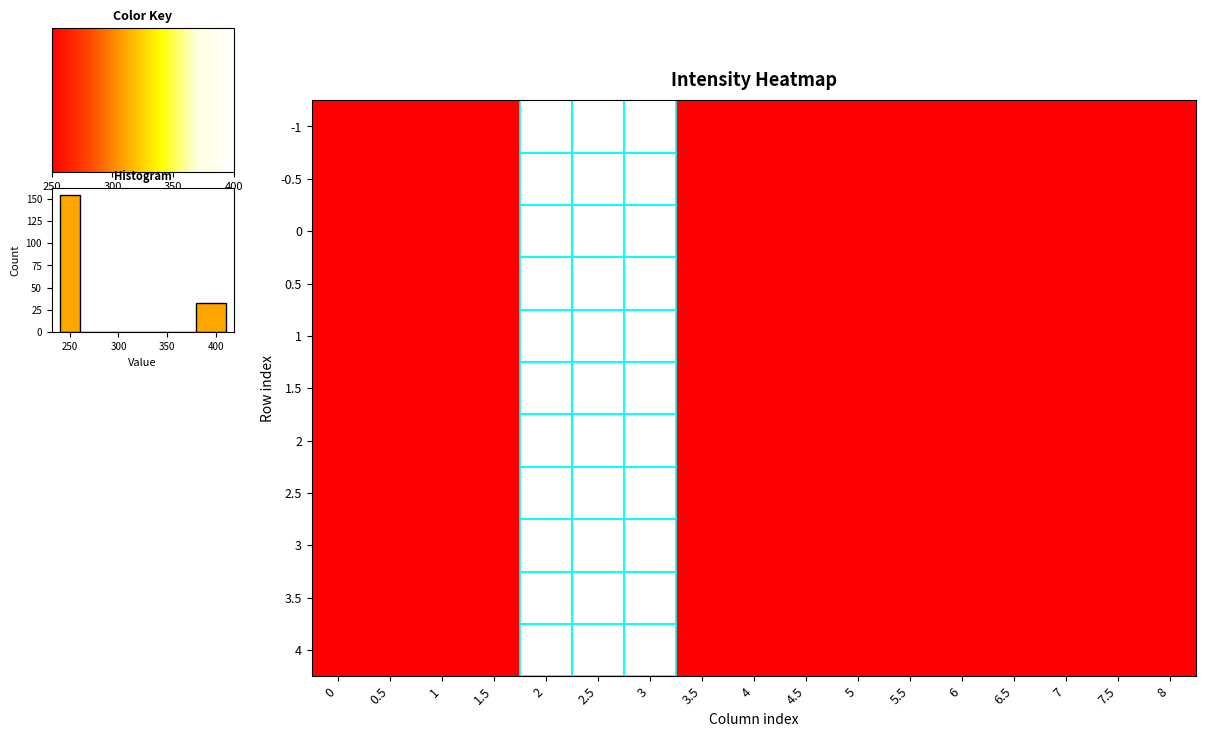

What is the smallest value displayed?

250